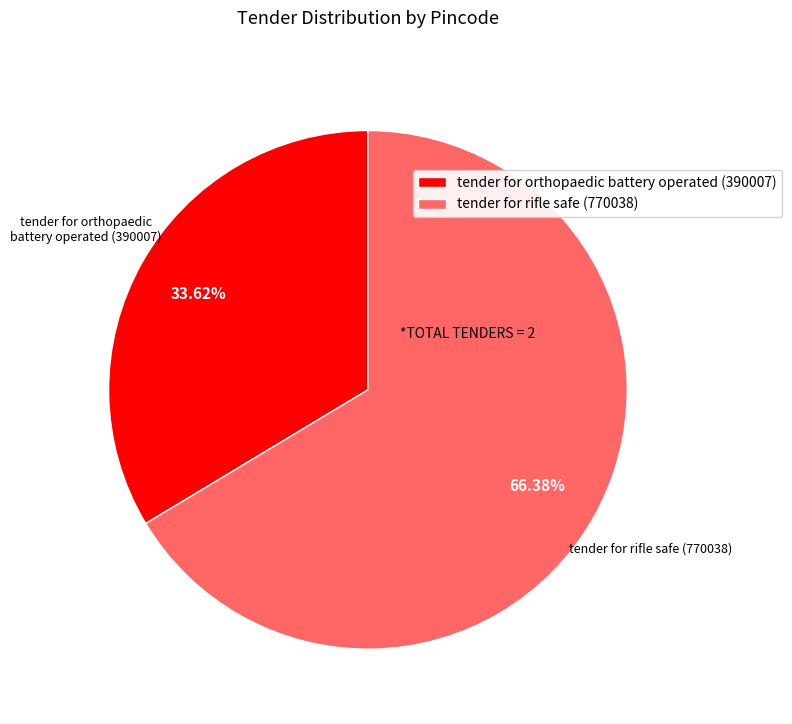

Is it true that tender for rifle safe (770038) is 57% of the pie?

False